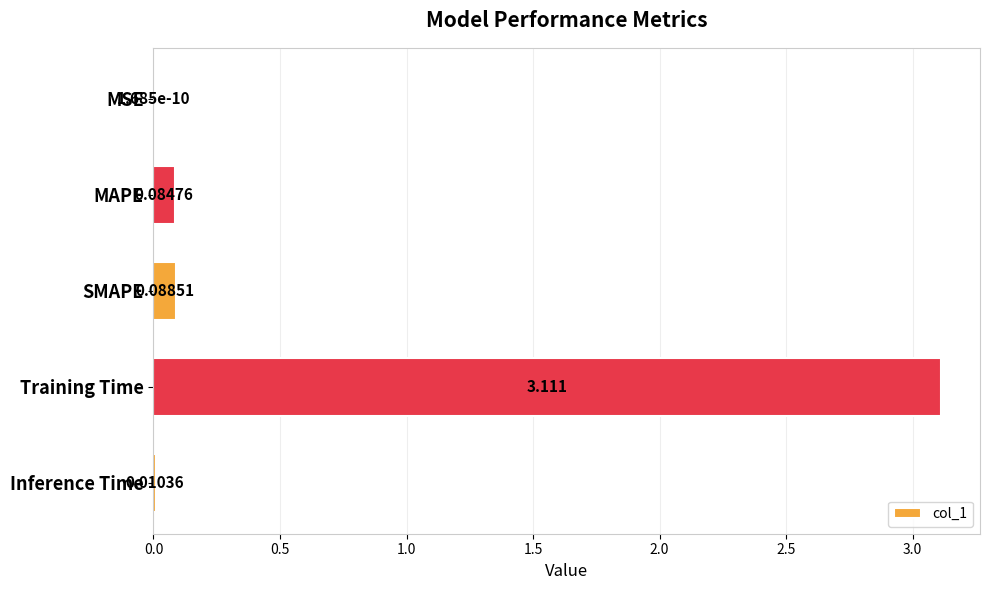

At which category does the chart reach its peak across all series?

Training Time